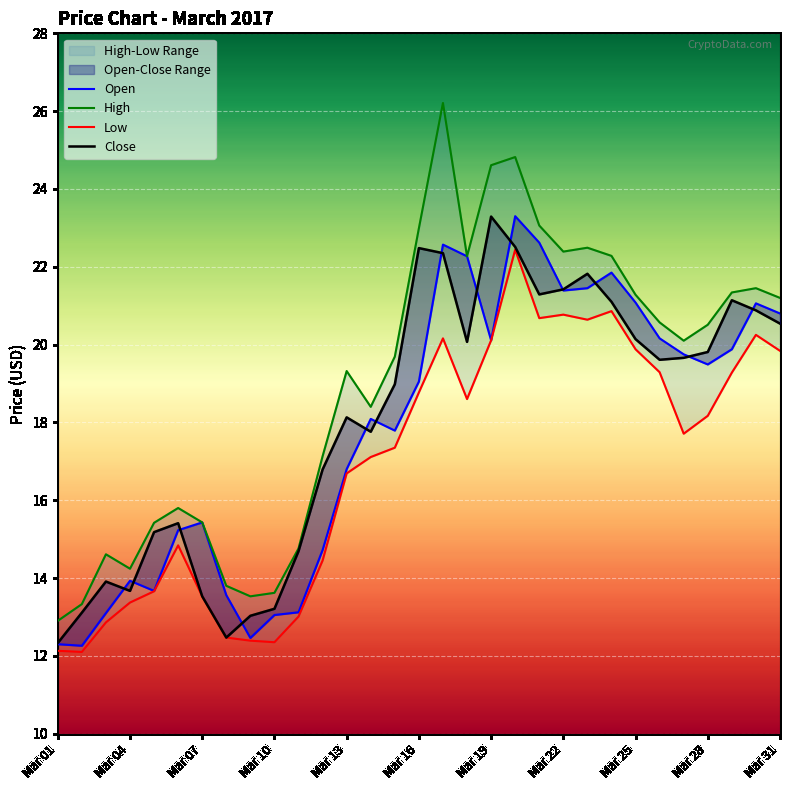

What is the approximate value of Open at Mar 01?

12.3